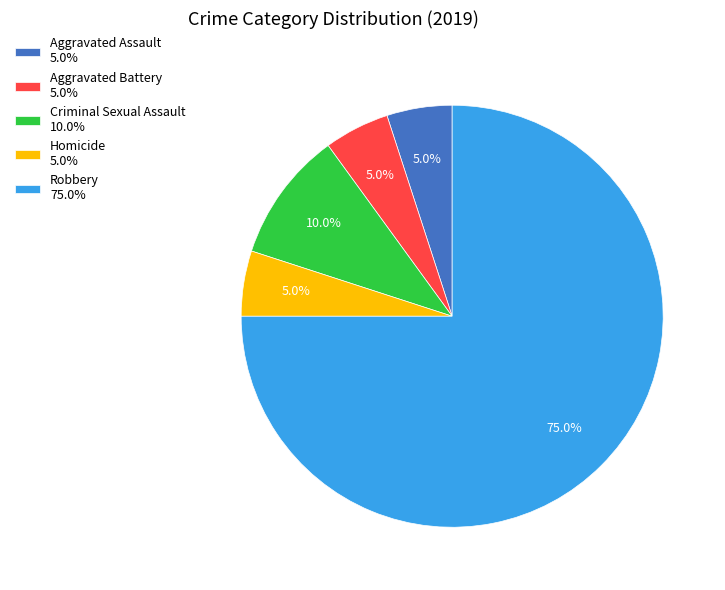

Is there any slice that represents more than half of the pie?

Yes